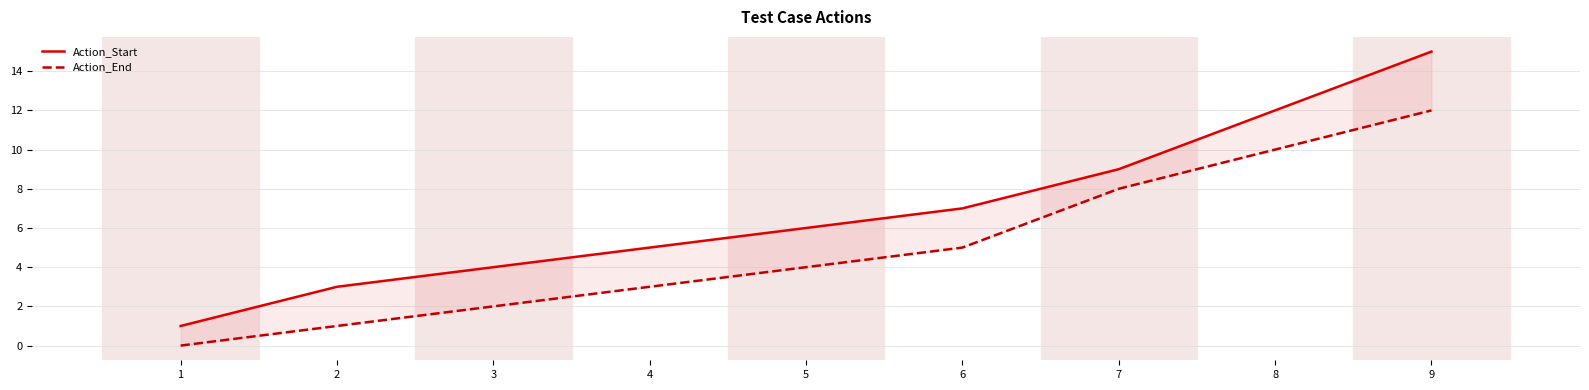

Is the value of Action_End at 2 greater than the value of Action_Start at 9?

No